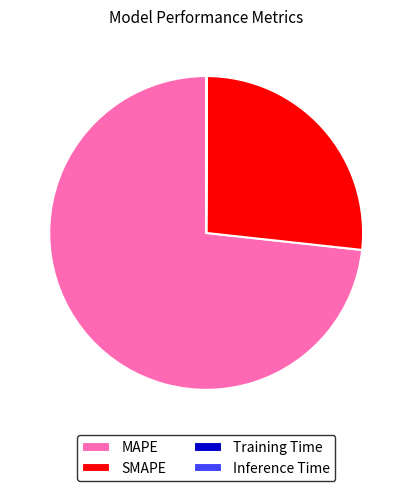

Which has a higher value, SMAPE or MAPE?

MAPE